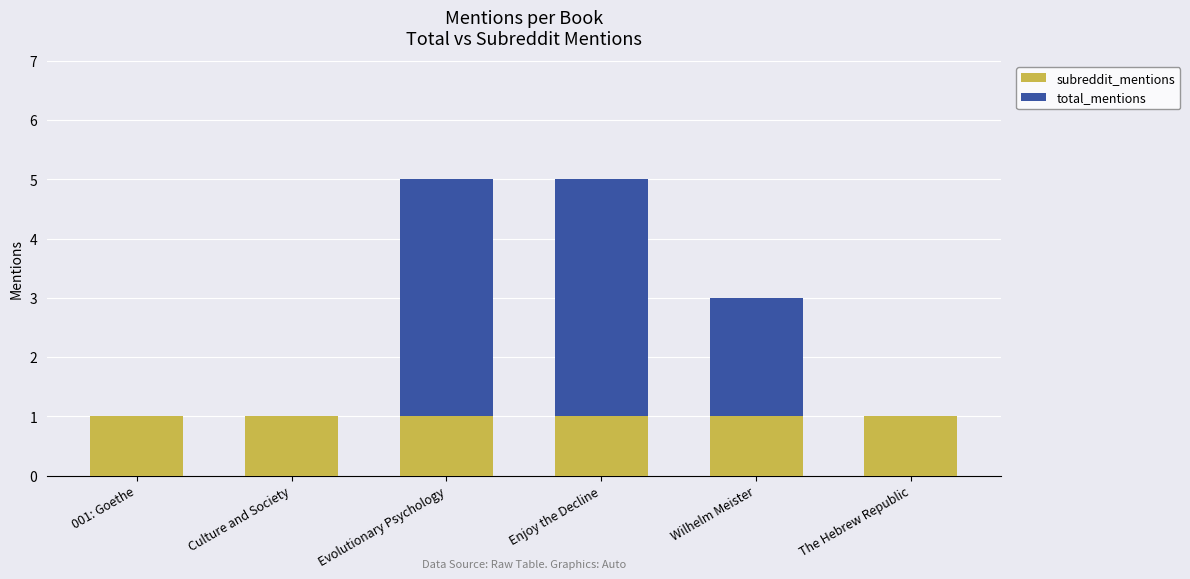

The value of subreddit_mentions at 001: Goethe is 2. True or false?

False